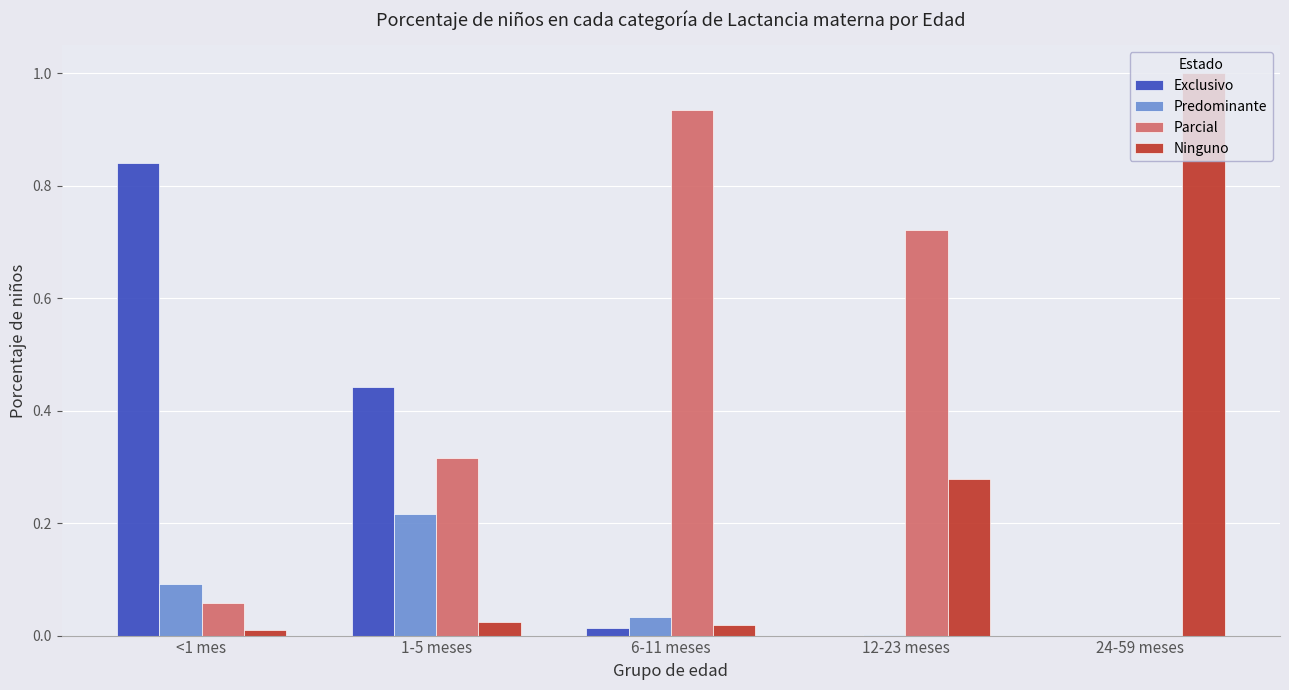

Is the value of Exclusivo at 12-23 meses greater than the value of Predominante at 6-11 meses?

No